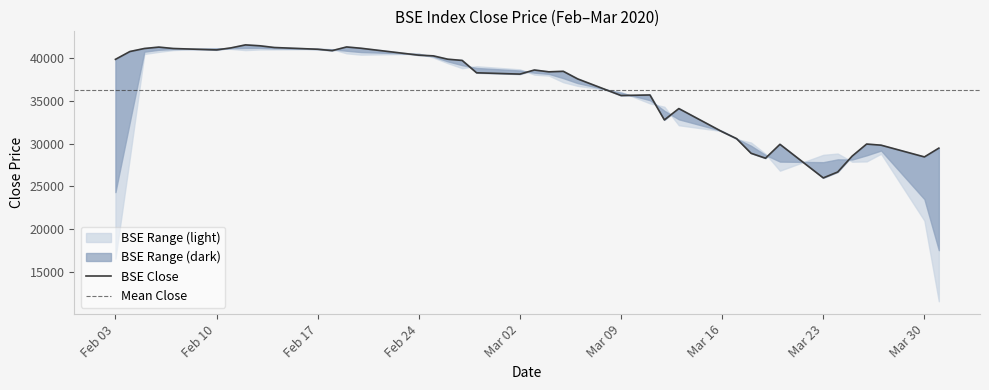

Is it true that the value at 2020-03-27 is 29815.6?

True